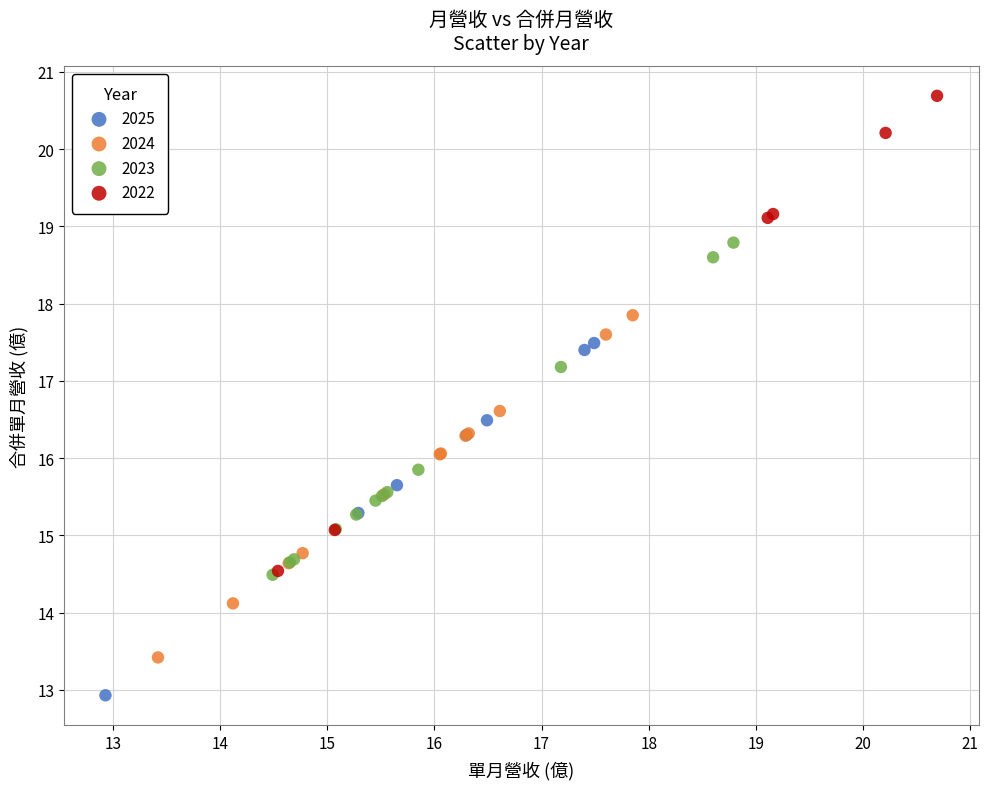

Which series contains the highest Y value?

2022